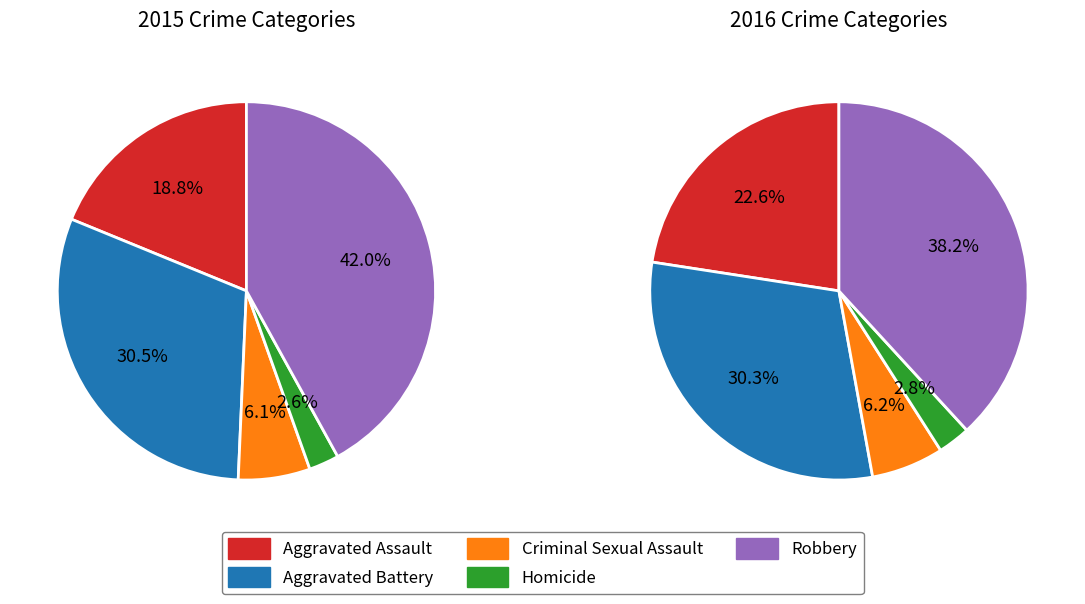

What is the largest slice in the pie chart?

Robbery